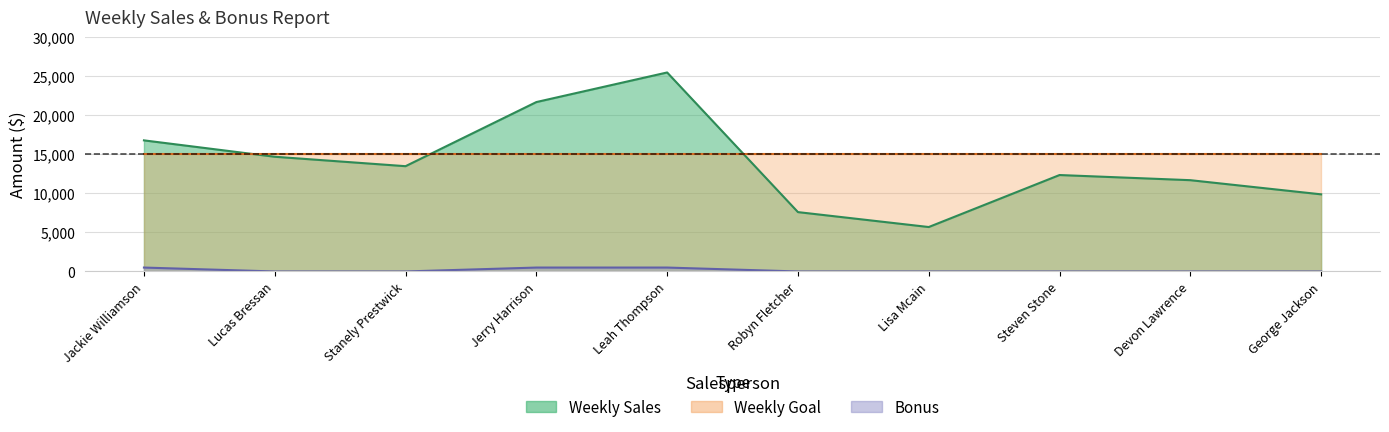

What is the total value across all series at Steven Stone?

12346.9